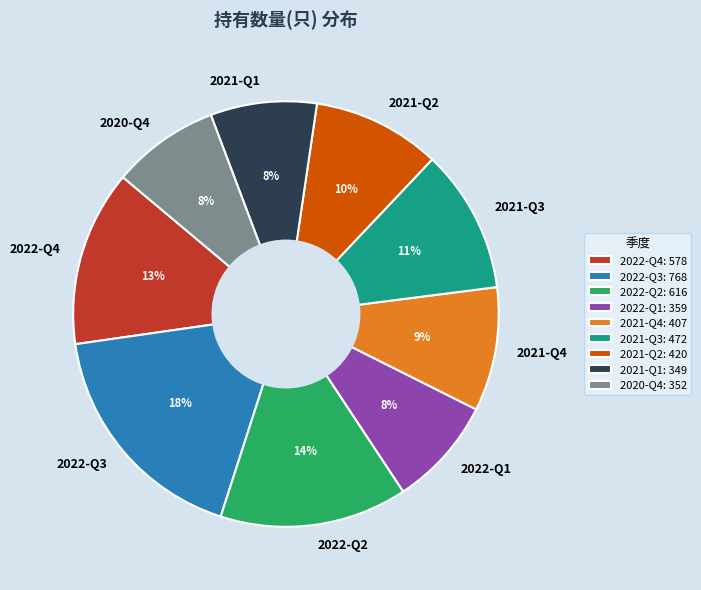

To the nearest percent, what is the combined percentage of 2020-Q4 and 2021-Q2?

18%